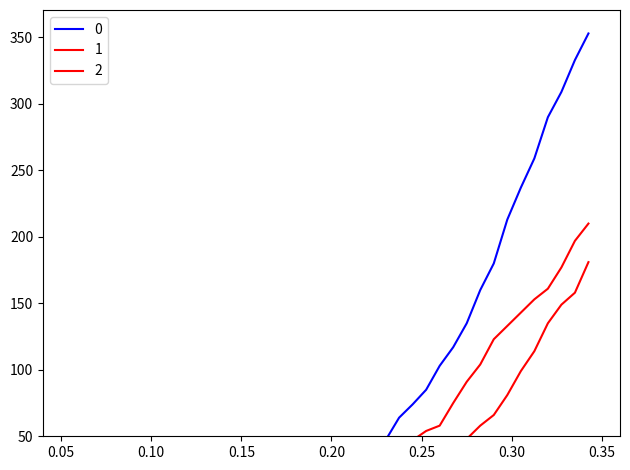

How many values in 0 are above zero?

30